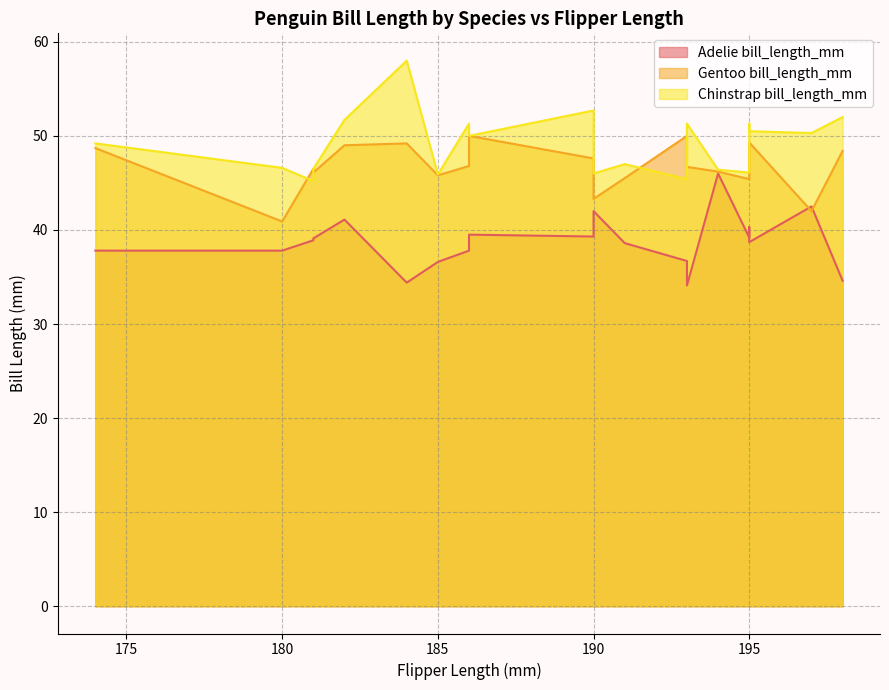

What is the minimum value for Chinstrap bill_length_mm?

45.2